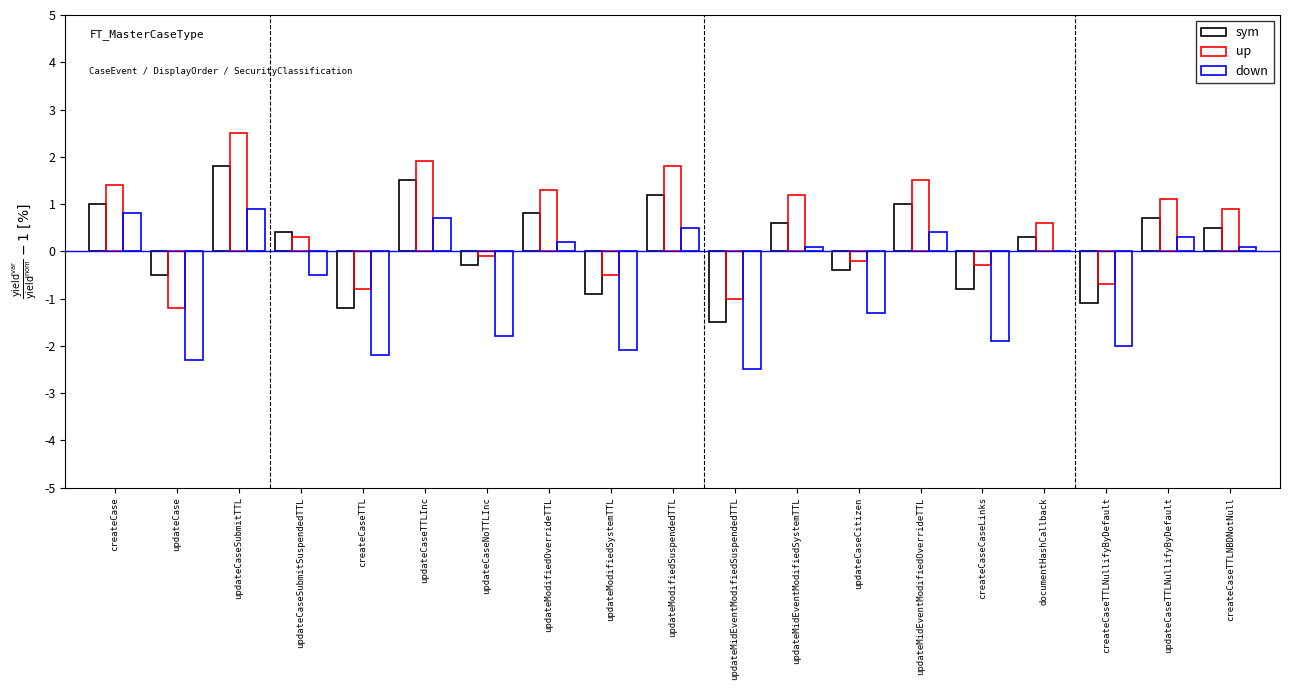

How many groups of bars are there?

19